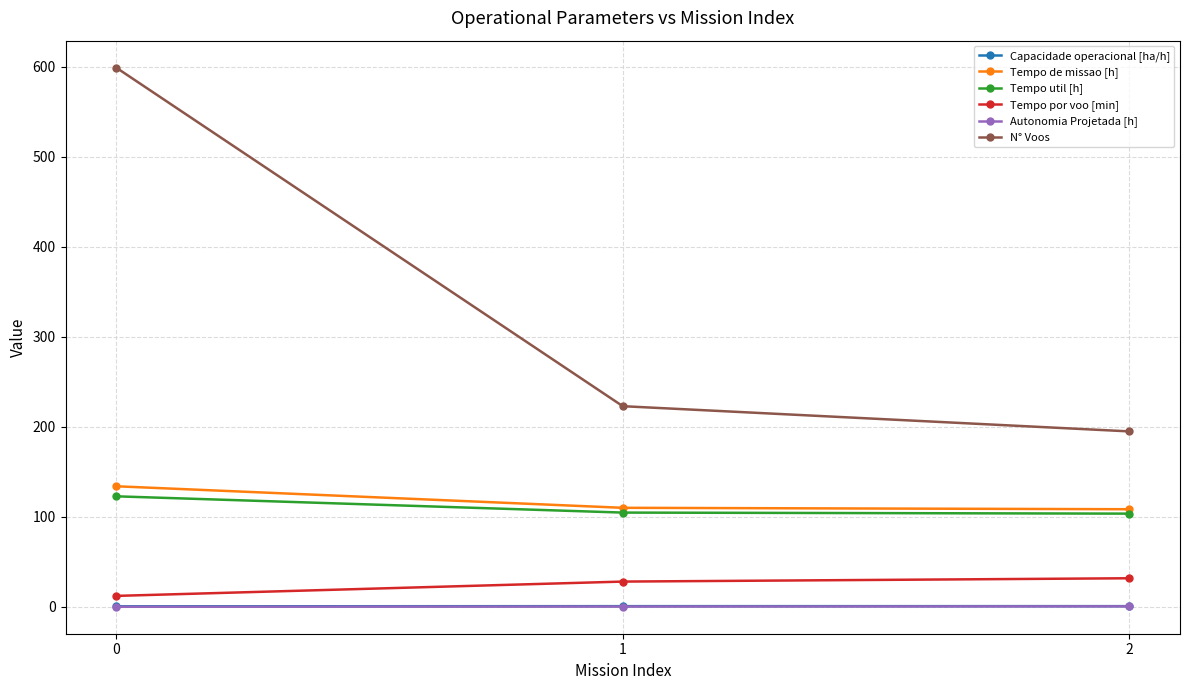

Which series has the largest range (max minus min)?

N° Voos